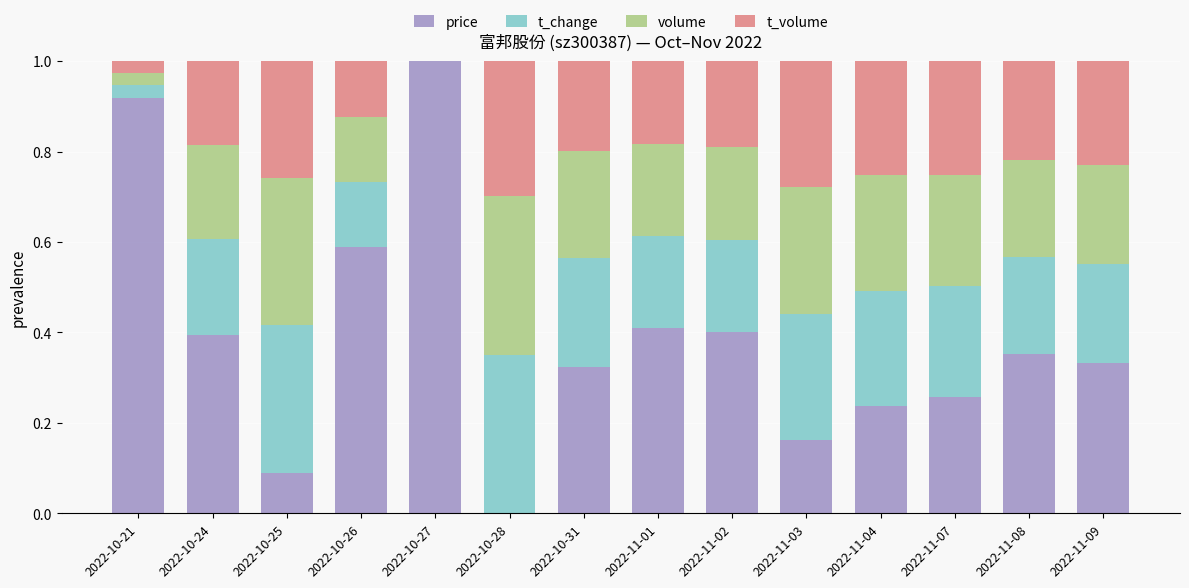

What is the total value across all series at 2022-10-21?

1.0